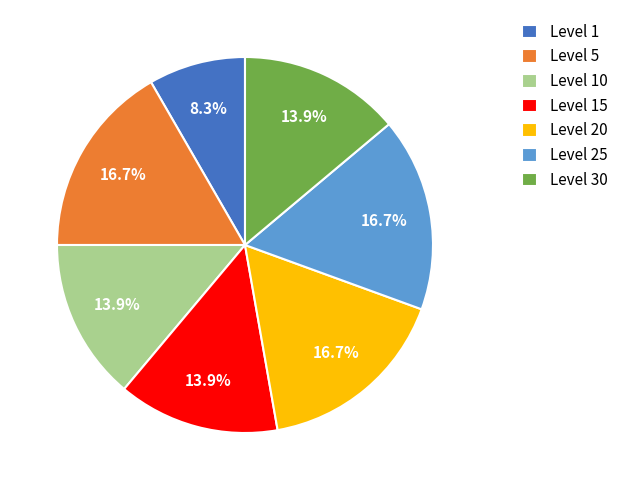

What percentage is NOT represented by Level 15?

86.1%